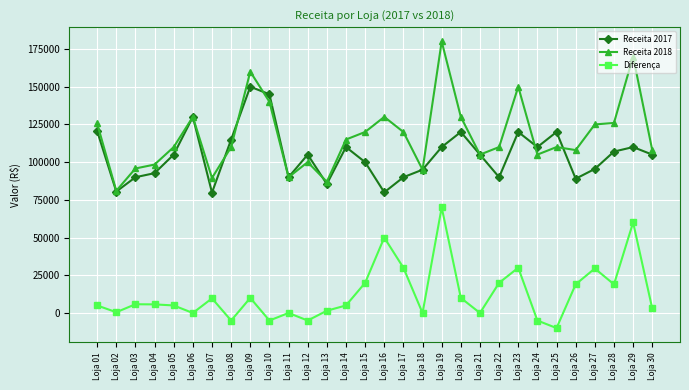

The value of Receita 2017 at Loja 05 is 105000. True or false?

True